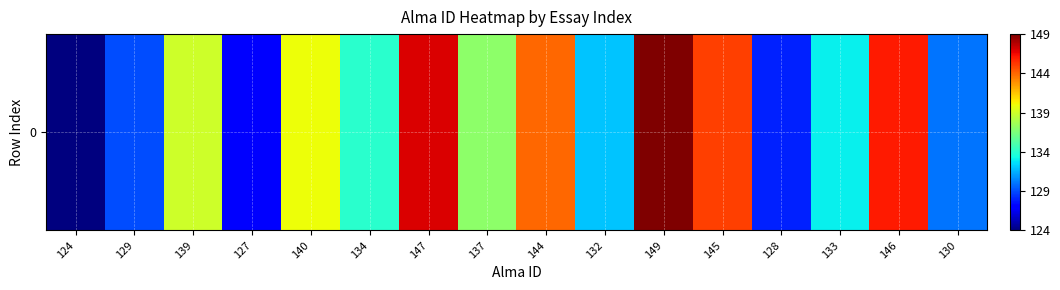

Which category has the highest value across all series?

149